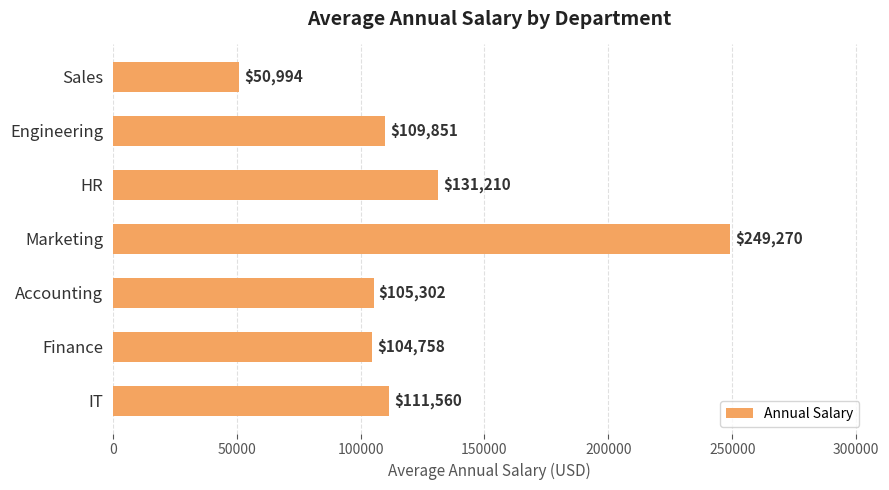

Rank the categories by value from lowest to highest.

Sales, Finance, Accounting, Engineering, IT, HR, Marketing